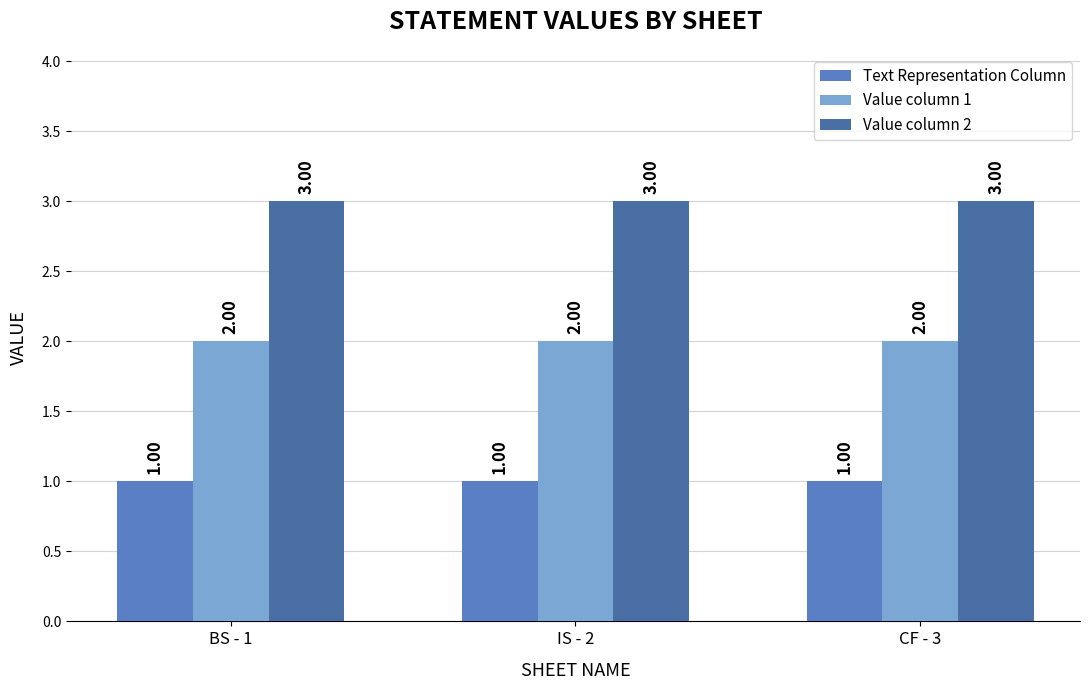

How many bars are there in each group?

3